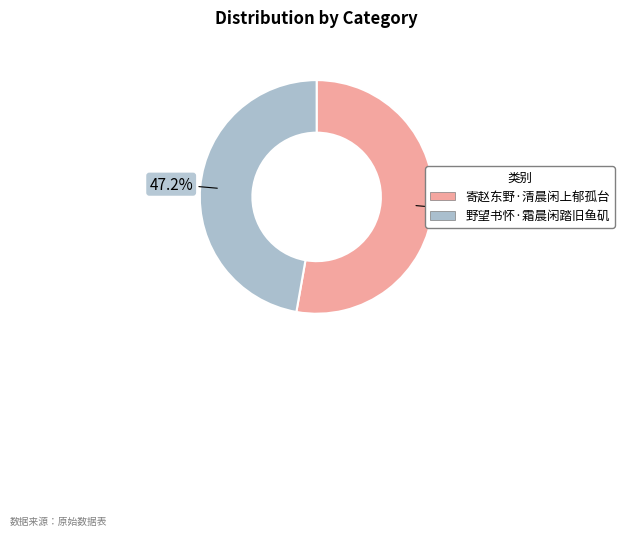

Is the sum of 野望书怀·霜晨闲踏旧鱼矶 and 寄赵东野·清晨闲上郁孤台 greater than half?

Yes